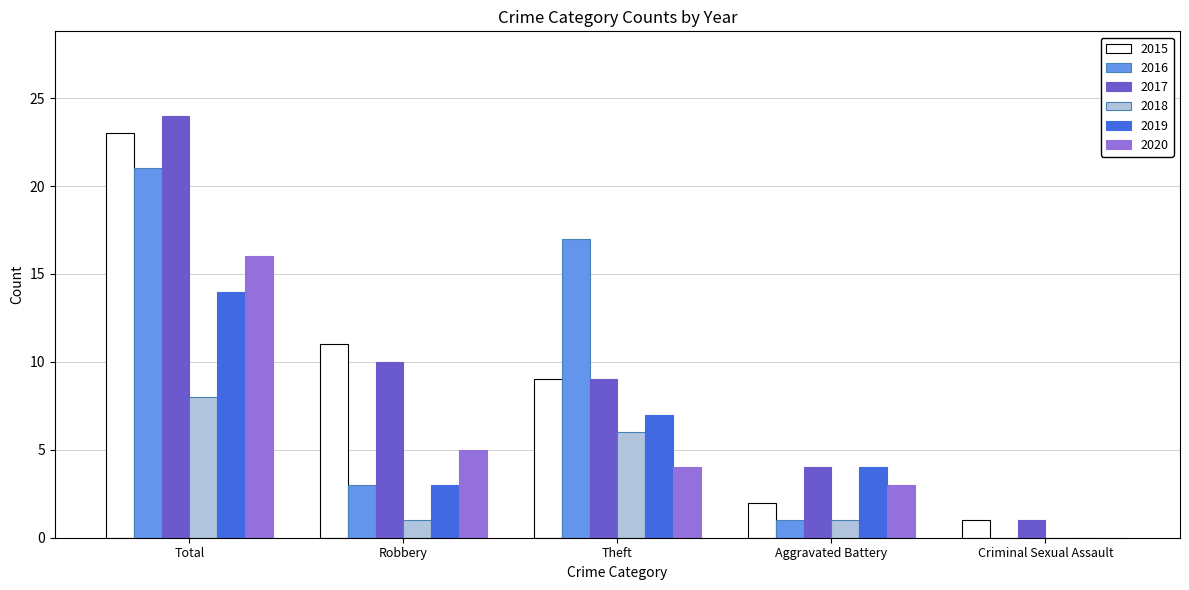

Between Total and Theft, which series saw the biggest shift?

2017